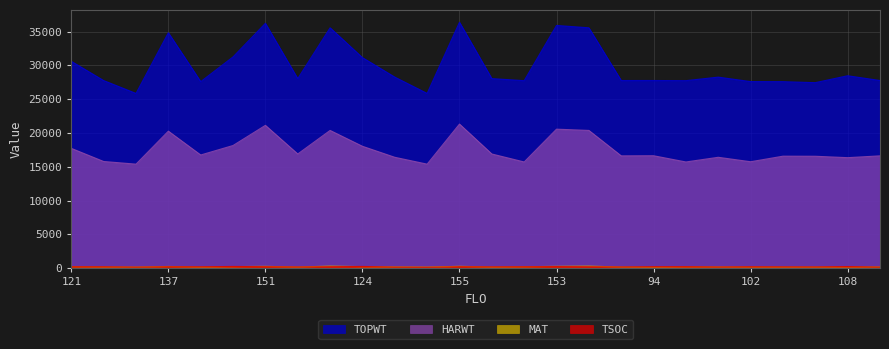

Read the MAT value at 151, to the nearest 50.

250